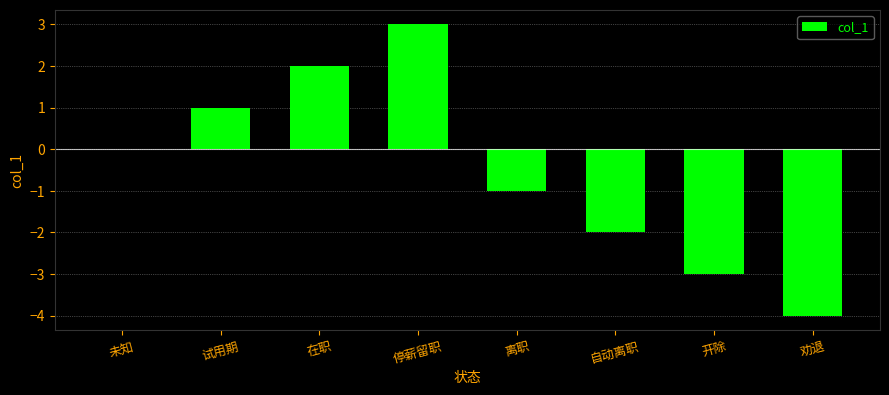

How many values are between -2 and 2?

5